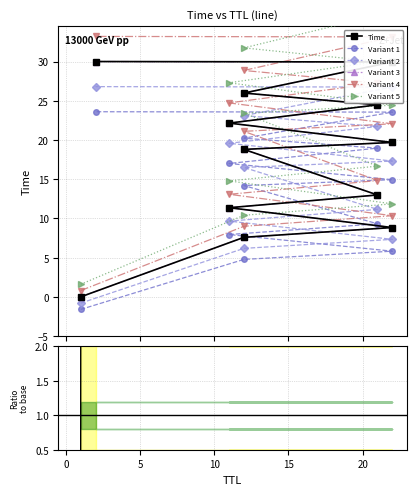

True or false: the data has more than 2 interior local peaks.

False